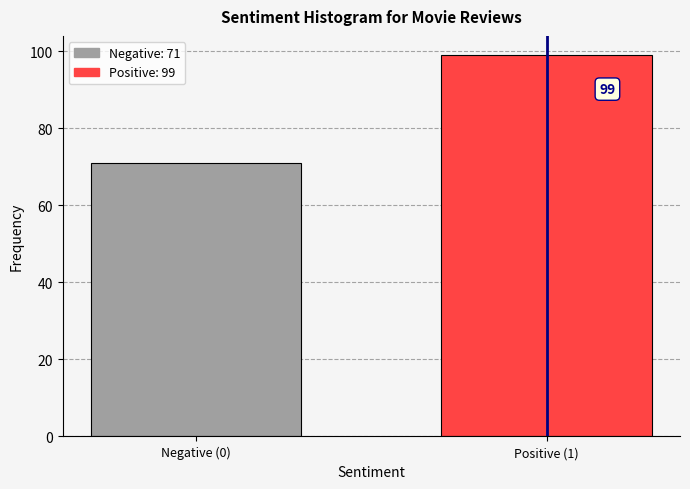

Reading left to right, list all the values displayed in this chart.

71	99